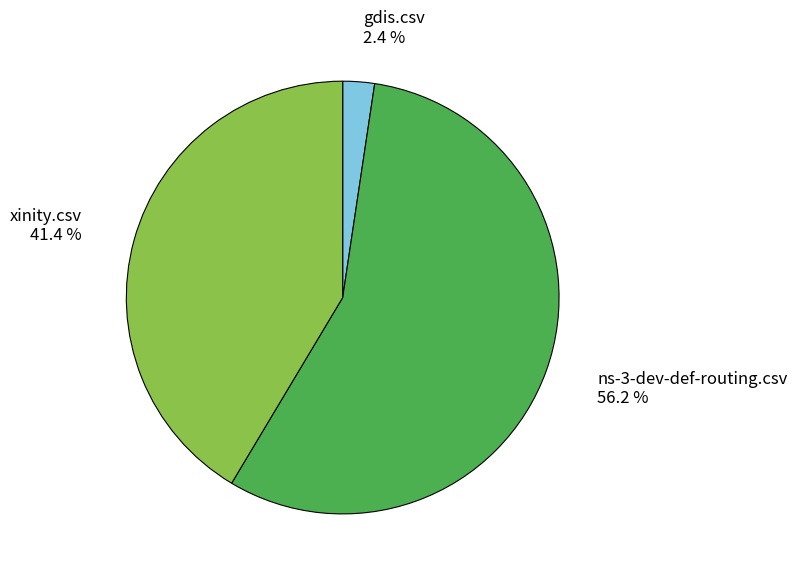

Does any single category account for the majority?

Yes